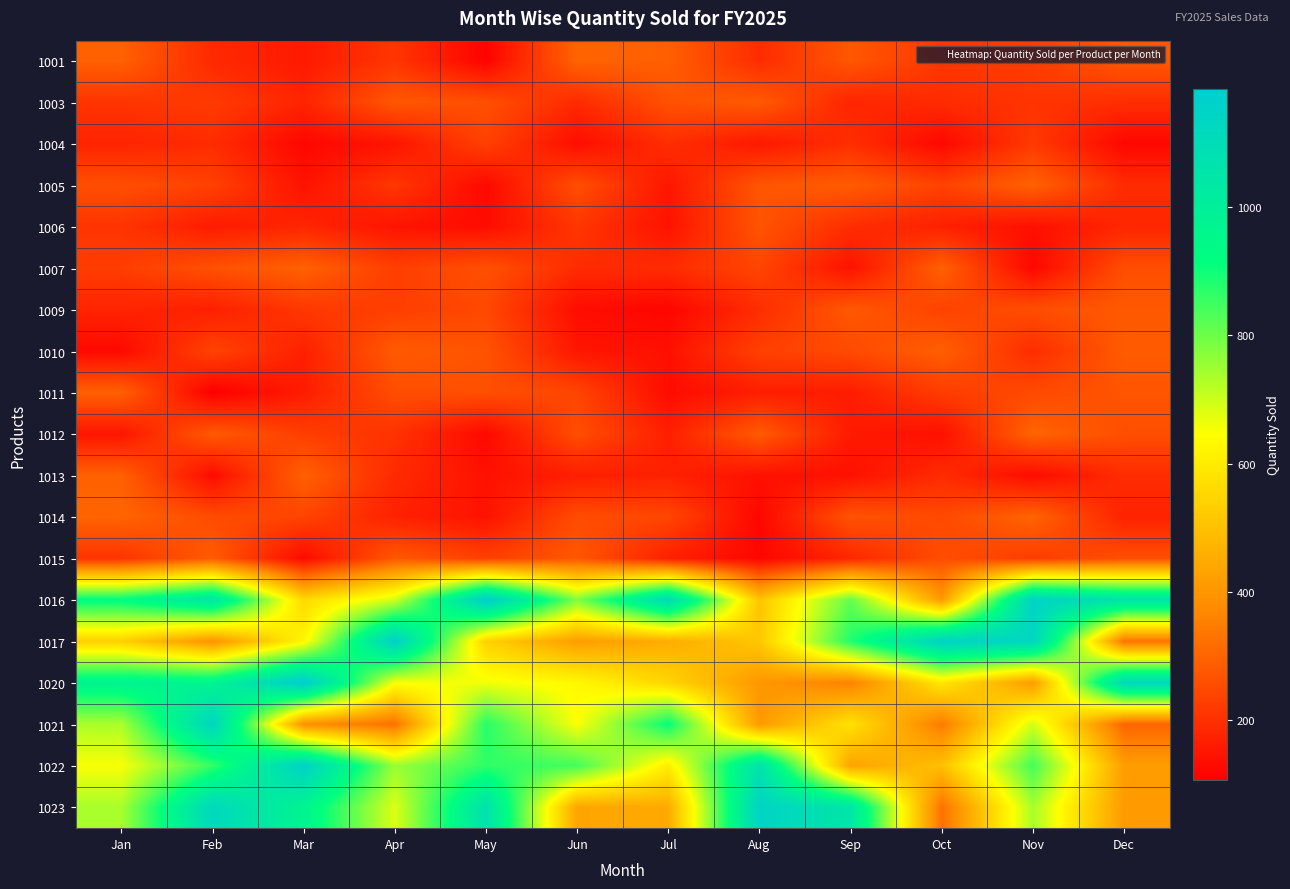

How many distinct data groups are displayed?

19